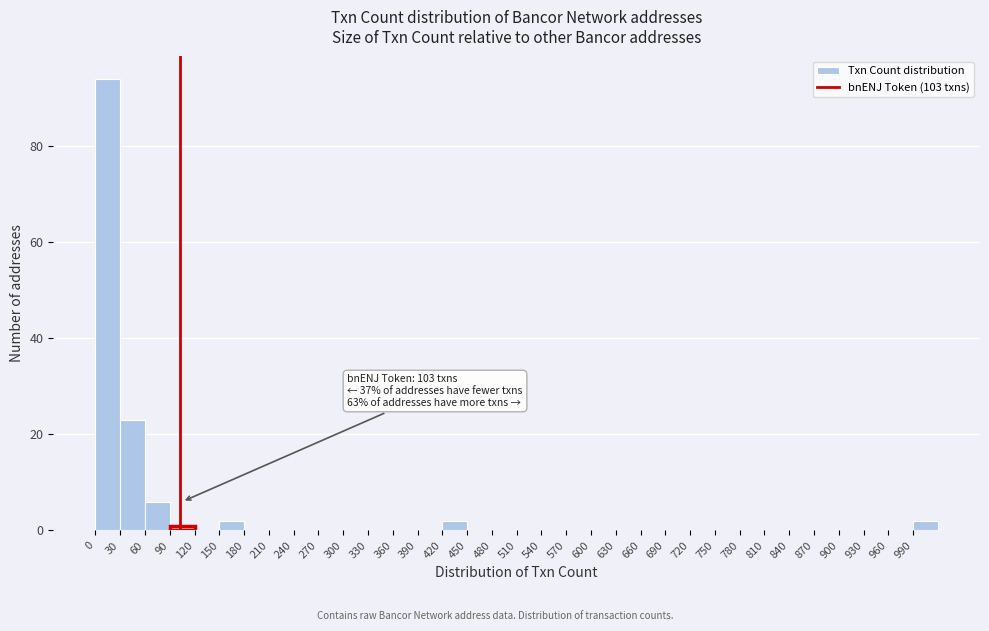

Over which range of the x-axis is the bar tallest?

0 to 30